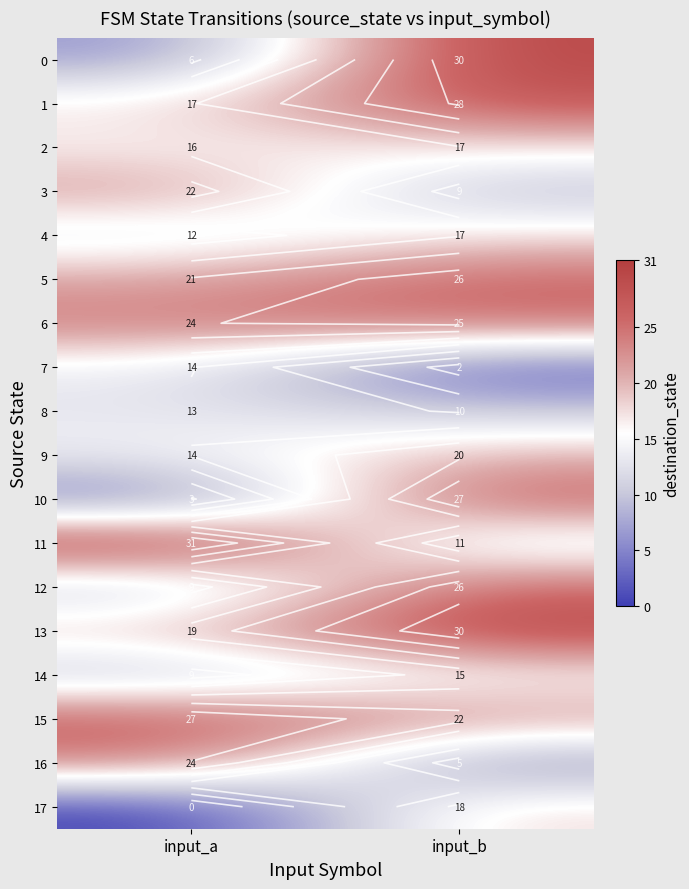

How many values in the 17 series are below 18?

1